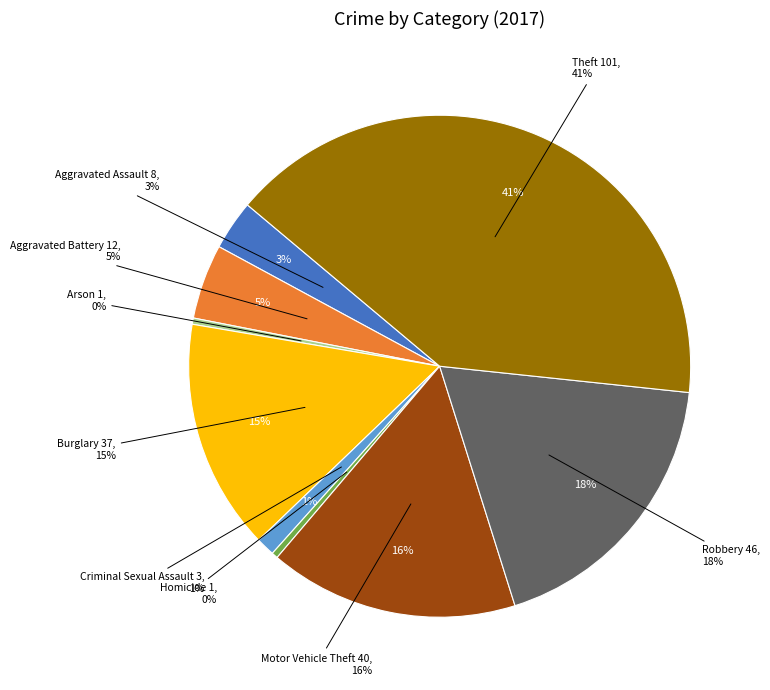

To the nearest percent, what is the combined percentage of Aggravated Battery and Criminal Sexual Assault?

6%